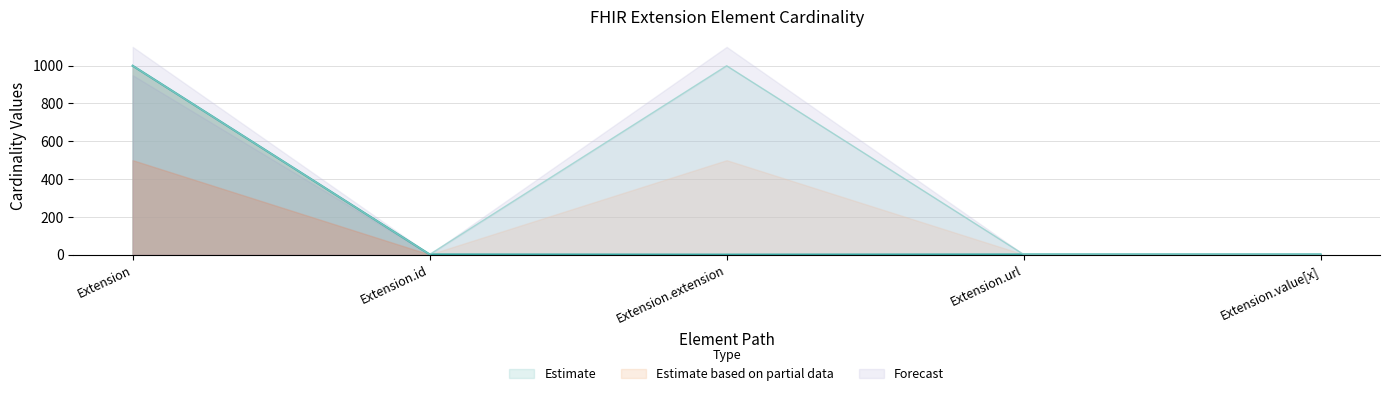

What is the sum of the Base Max_numeric values at Extension.value[x] and Extension.url?

2